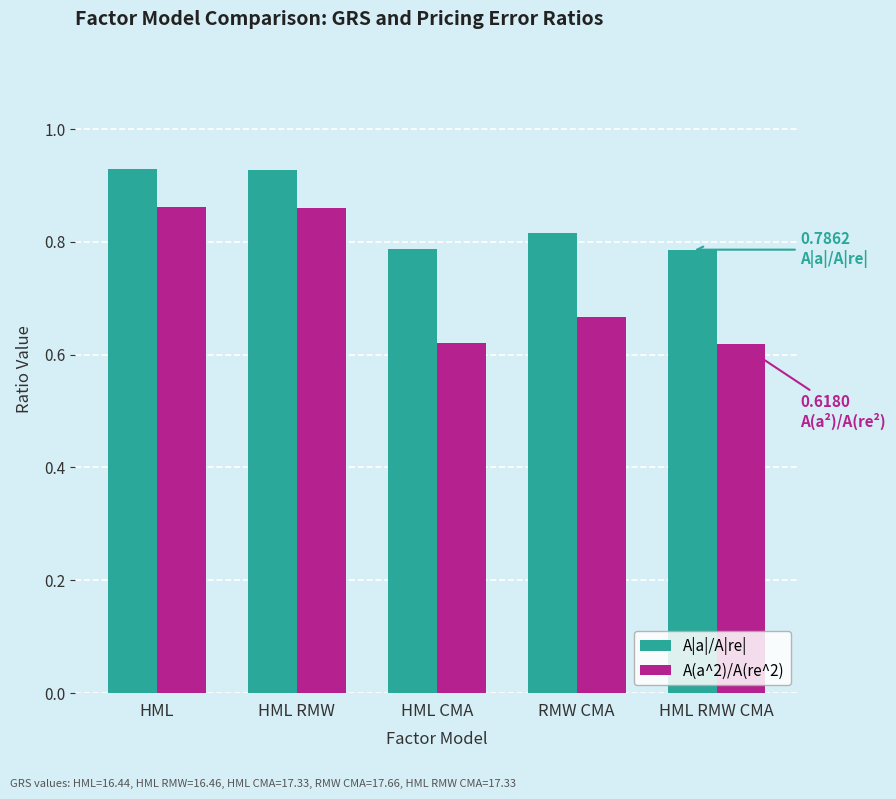

Is the value of A|a|/A|re| at HML RMW CMA greater than the value of A(a^2)/A(re^2) at HML?

No